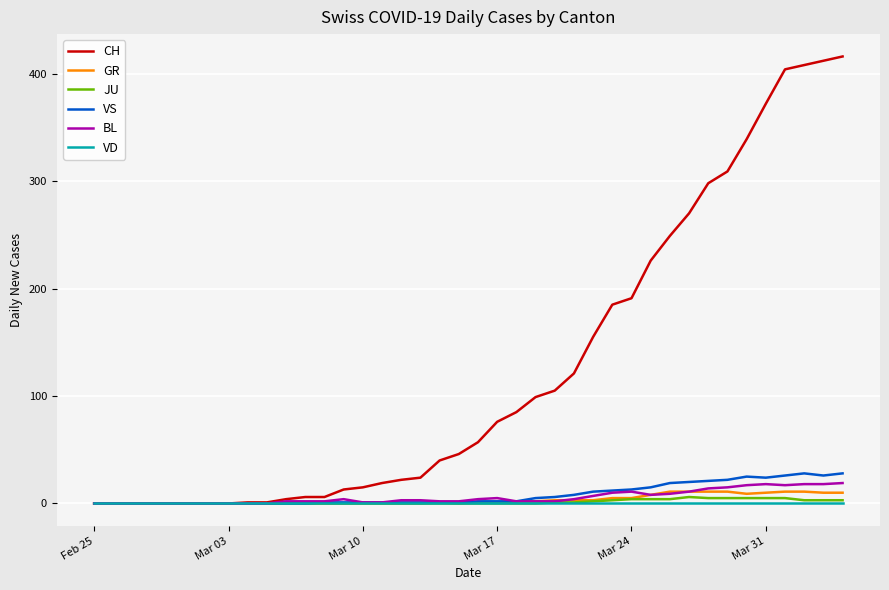

How many distinct data groups are displayed?

6